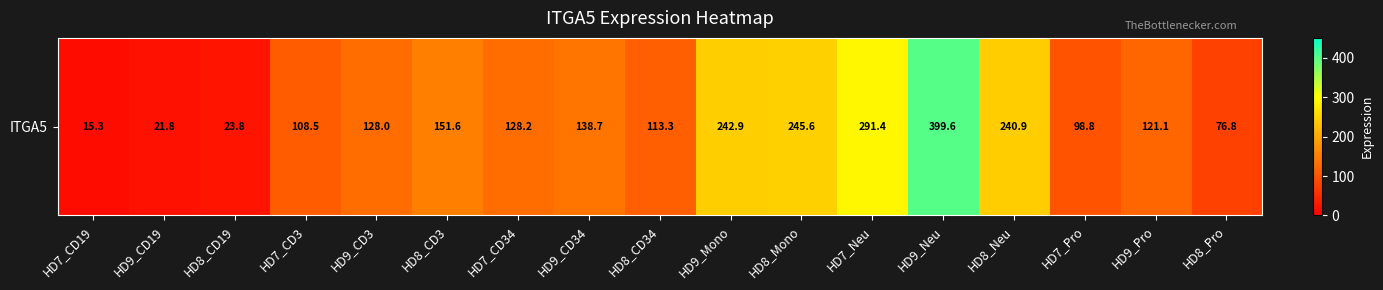

What is the average value?

149.8